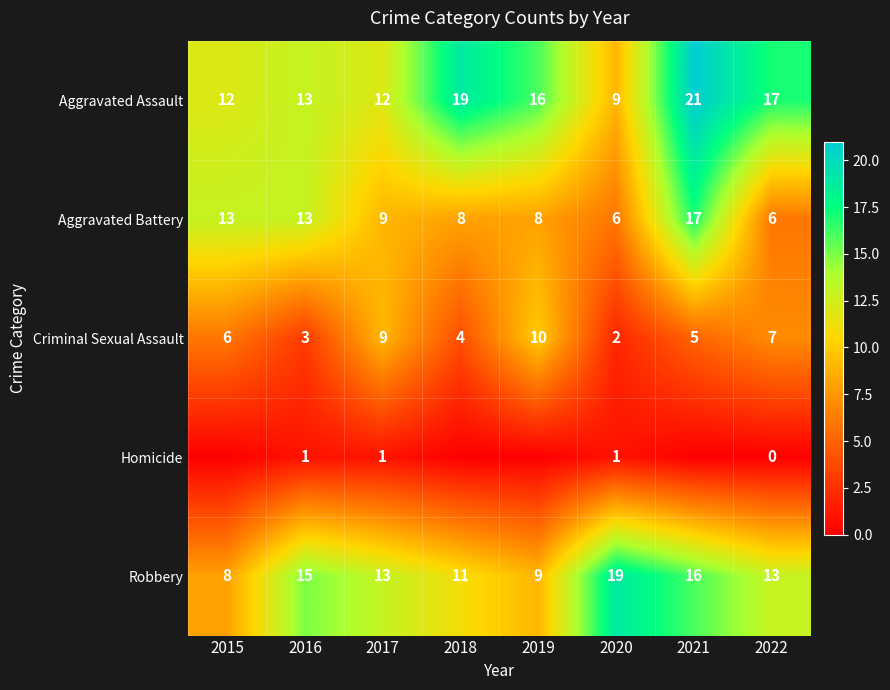

Where is Aggravated Assault nearest to the value 15?

2019